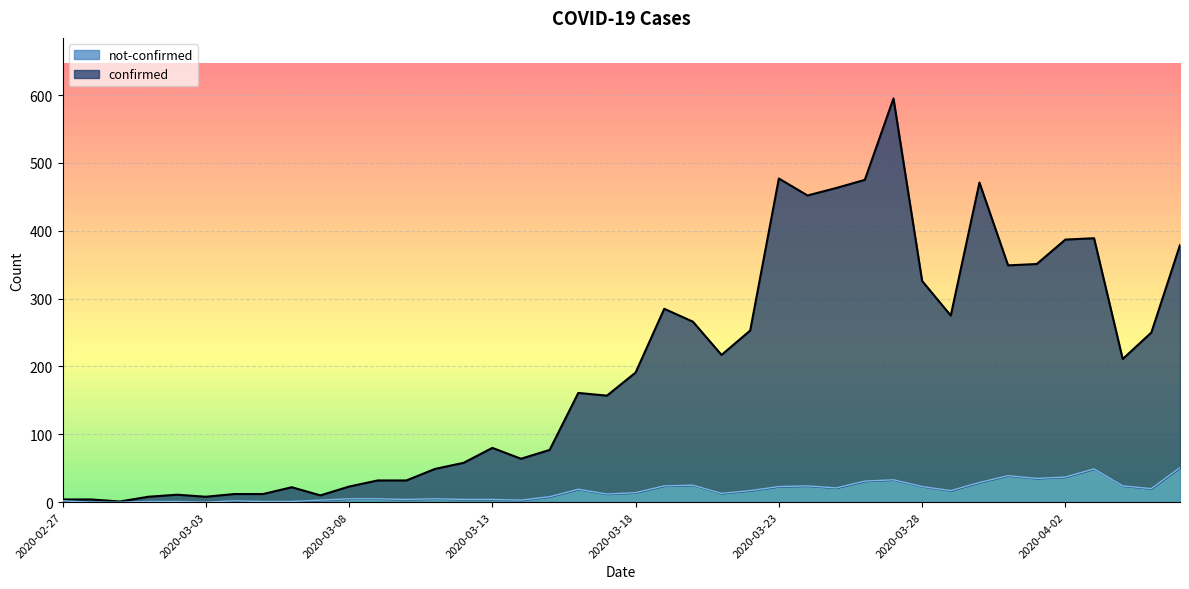

Is it true that not-confirmed equals 5 at 2020-03-11?

True